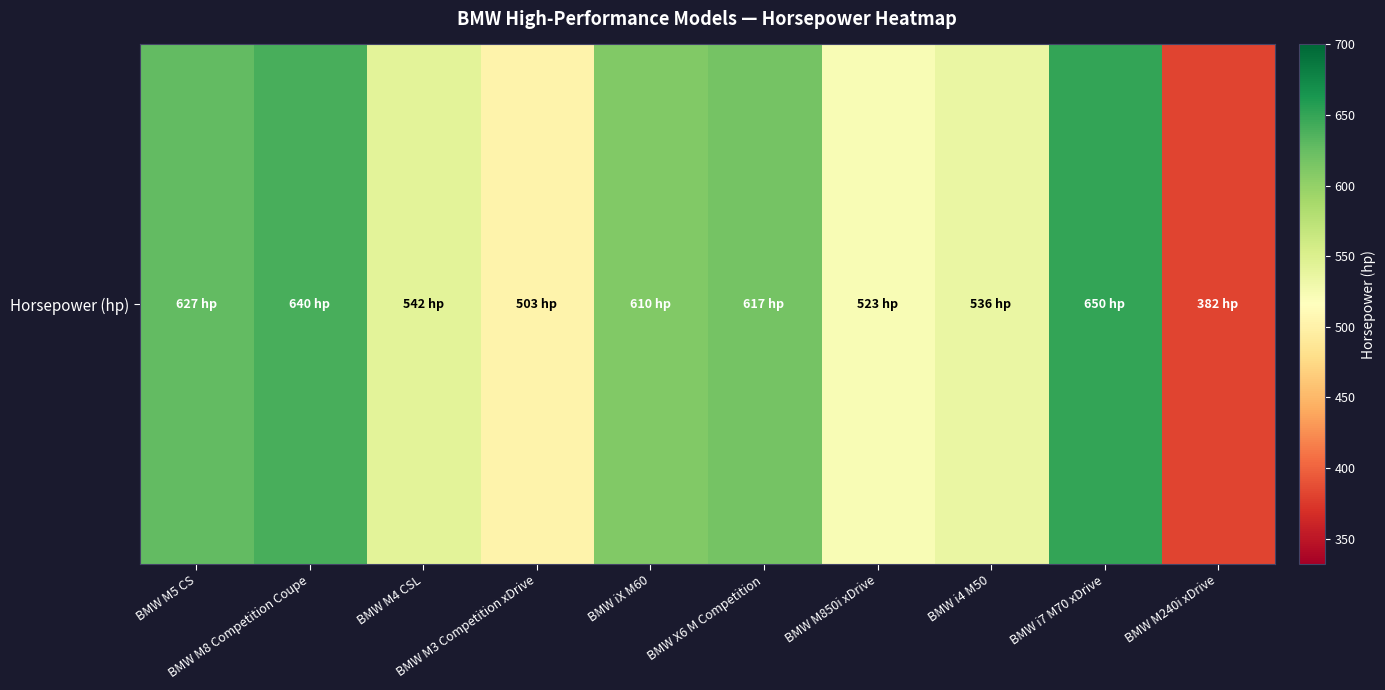

What is the approximate value at BMW iX M60, to the nearest 10?

610